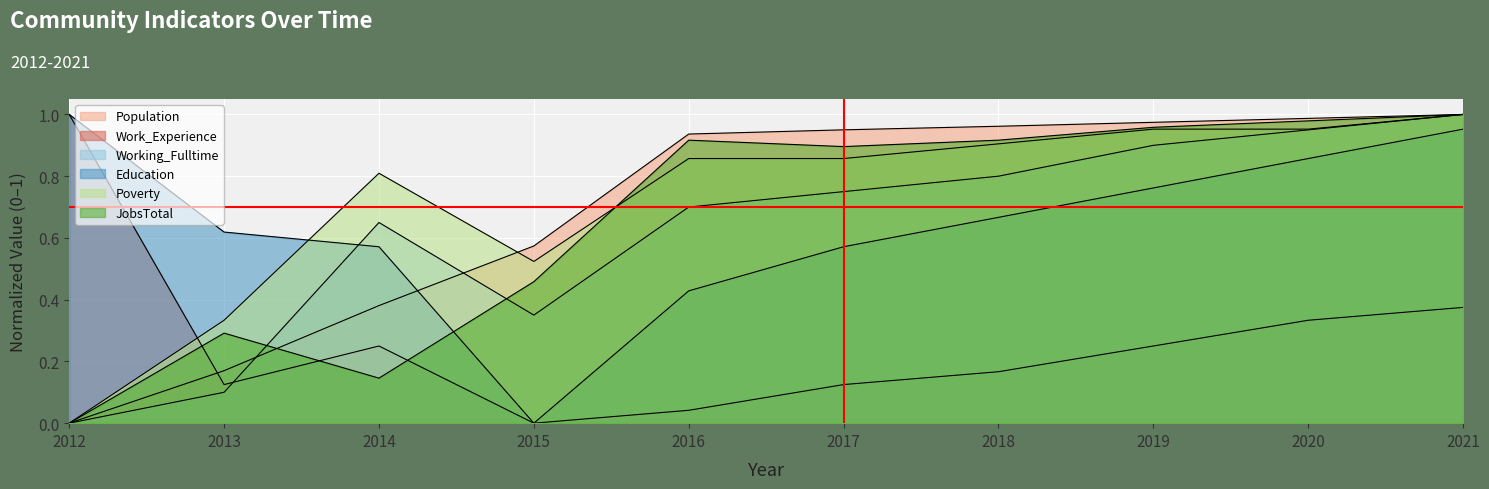

Reading left to right, what are all the values shown in this chart?

Population: 2012=0.0	2013=0.2	2014=0.4	2015=0.6	2016=0.9	2017=1.0	2018=1.0	2019=1.0	2020=1.0	2021=1.0
Work_Experience: 2012=1.0	2013=0.1	2014=0.2	2015=0.0	2016=0.0	2017=0.1	2018=0.2	2019=0.2	2020=0.3	2021=0.4
Working_Fulltime: 2012=0.0	2013=0.1	2014=0.7	2015=0.3	2016=0.7	2017=0.8	2018=0.8	2019=0.9	2020=0.9	2021=1.0
Education: 2012=1.0	2013=0.6	2014=0.6	2015=0.0	2016=0.4	2017=0.6	2018=0.7	2019=0.8	2020=0.9	2021=1.0
Poverty: 2012=0.0	2013=0.3	2014=0.8	2015=0.5	2016=0.9	2017=0.9	2018=0.9	2019=1.0	2020=1.0	2021=1.0
JobsTotal: 2012=0.0	2013=0.3	2014=0.1	2015=0.5	2016=0.9	2017=0.9	2018=0.9	2019=1.0	2020=1.0	2021=1.0